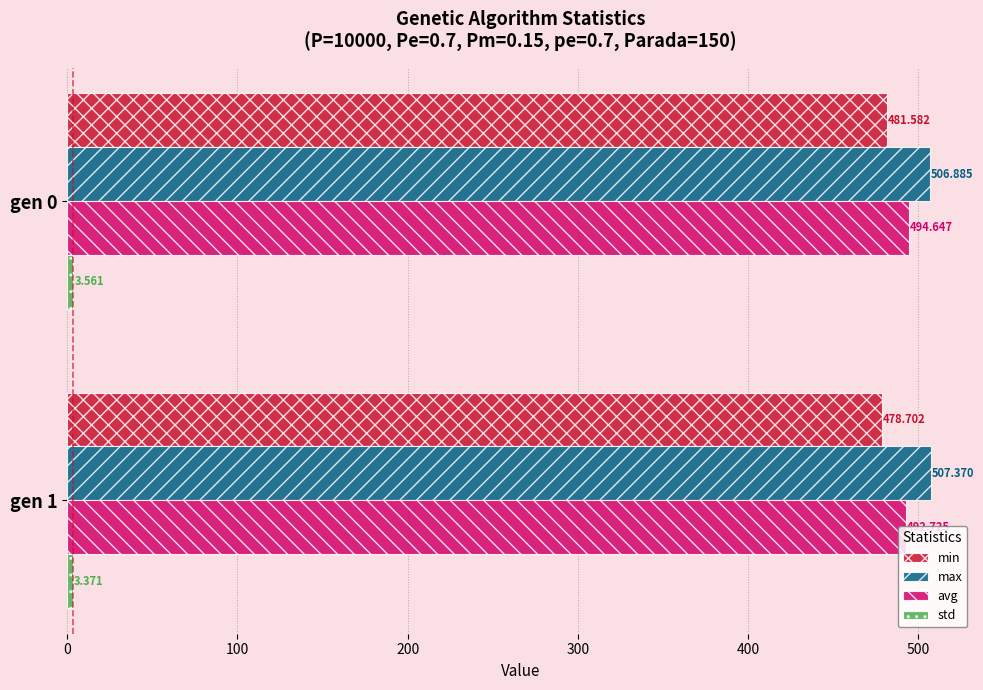

Which series has the largest total across all categories?

max